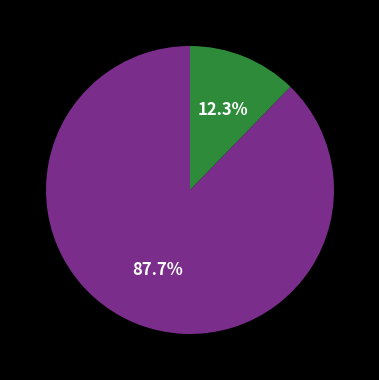

Count the number of slices in the pie.

2